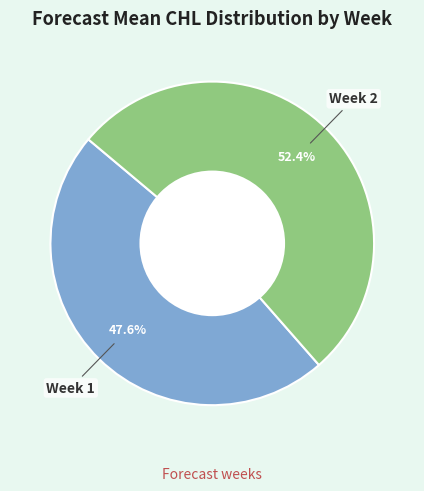

Is there a majority slice in this chart?

Yes